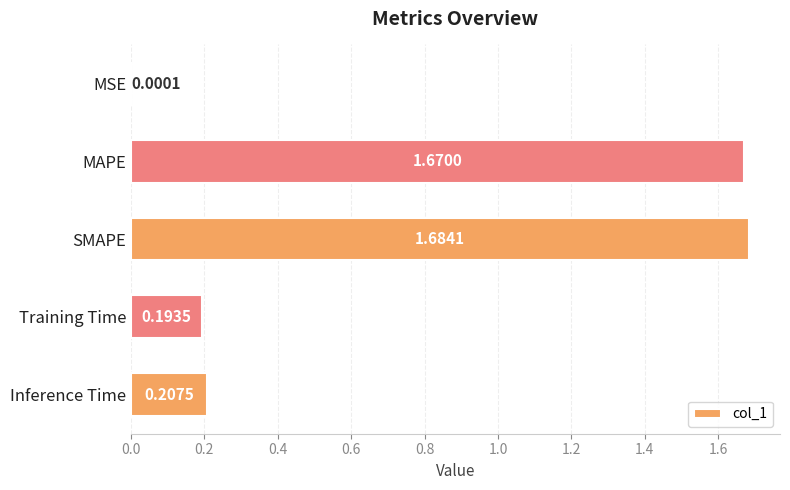

What is the change in value from MSE to Inference Time?

+0.2